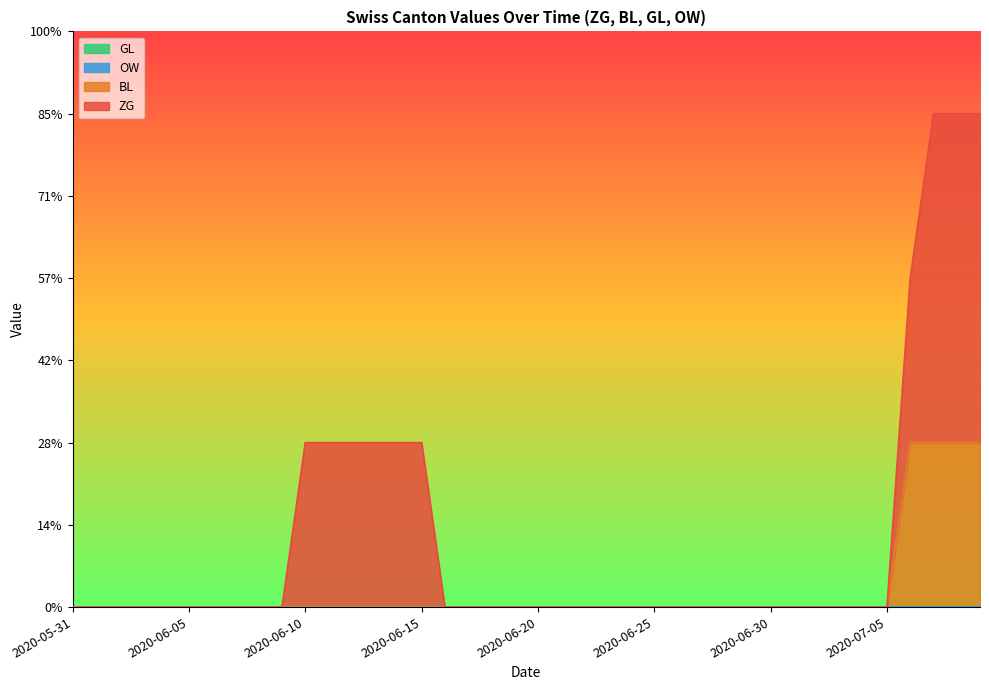

The ZG series shows 1 at 2020-06-02. True or false?

False